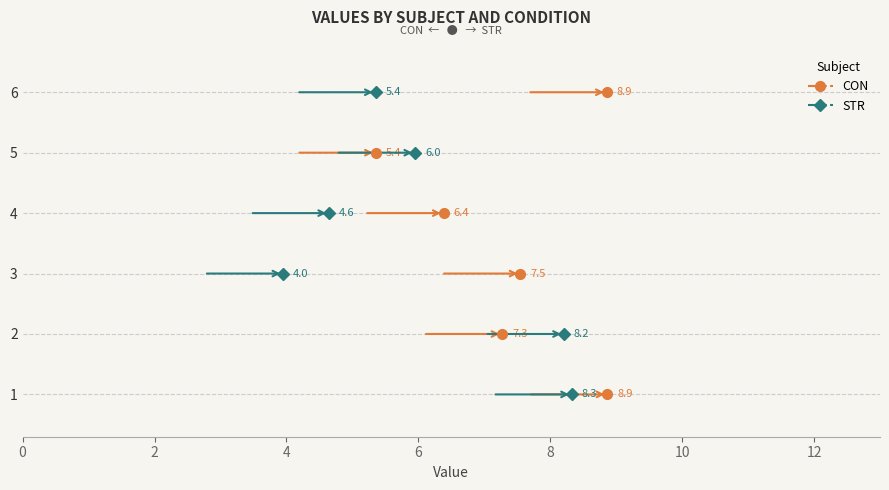

Rank the series by their maximum value, from lowest to highest.

STR, CON